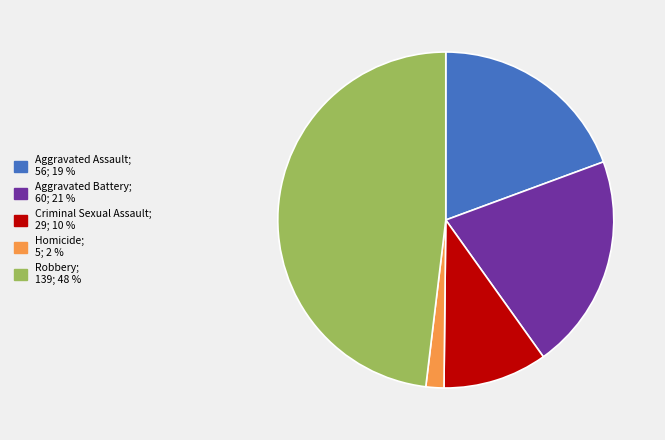

Is there a majority slice in this chart?

No